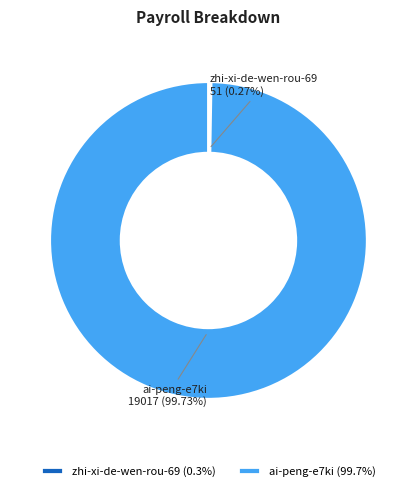

Which category accounts for the majority?

ai-peng-e7ki